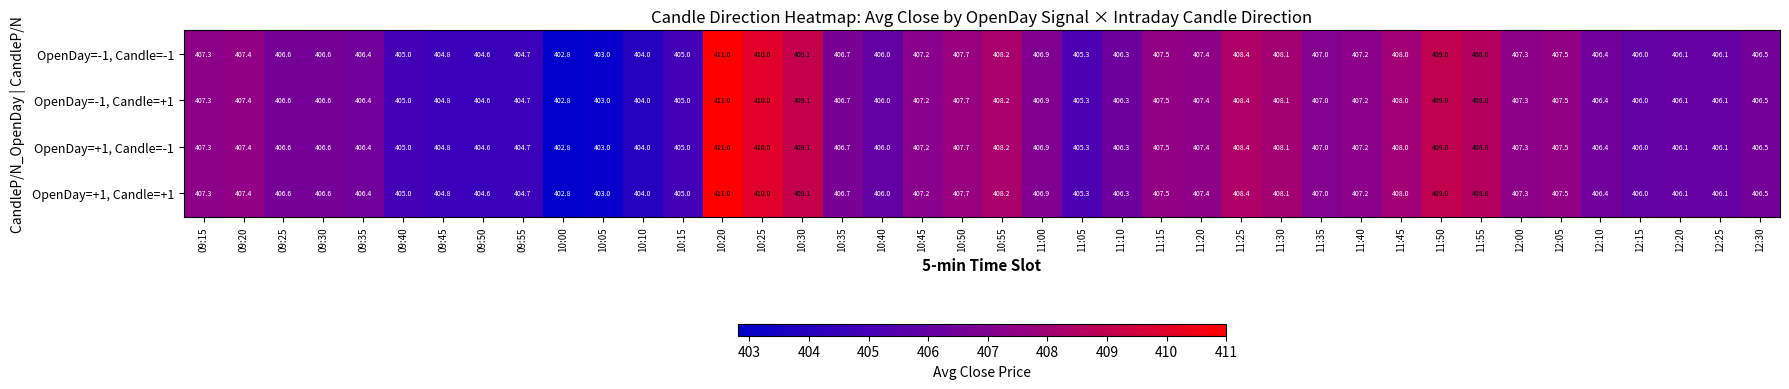

Which category has the highest value across all series?

10:20